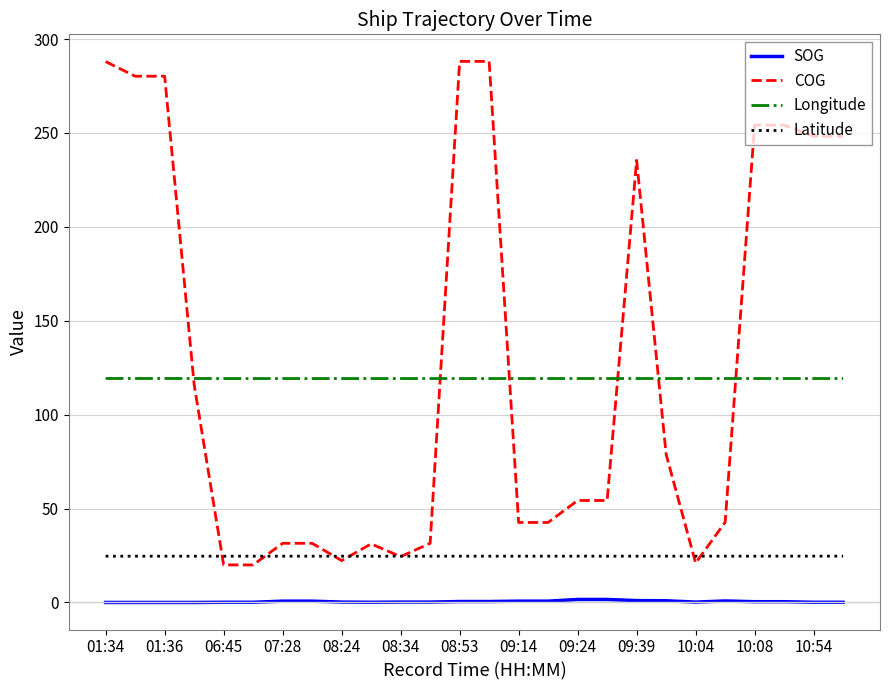

True or false: SOG and Longitude intersect in this chart.

False